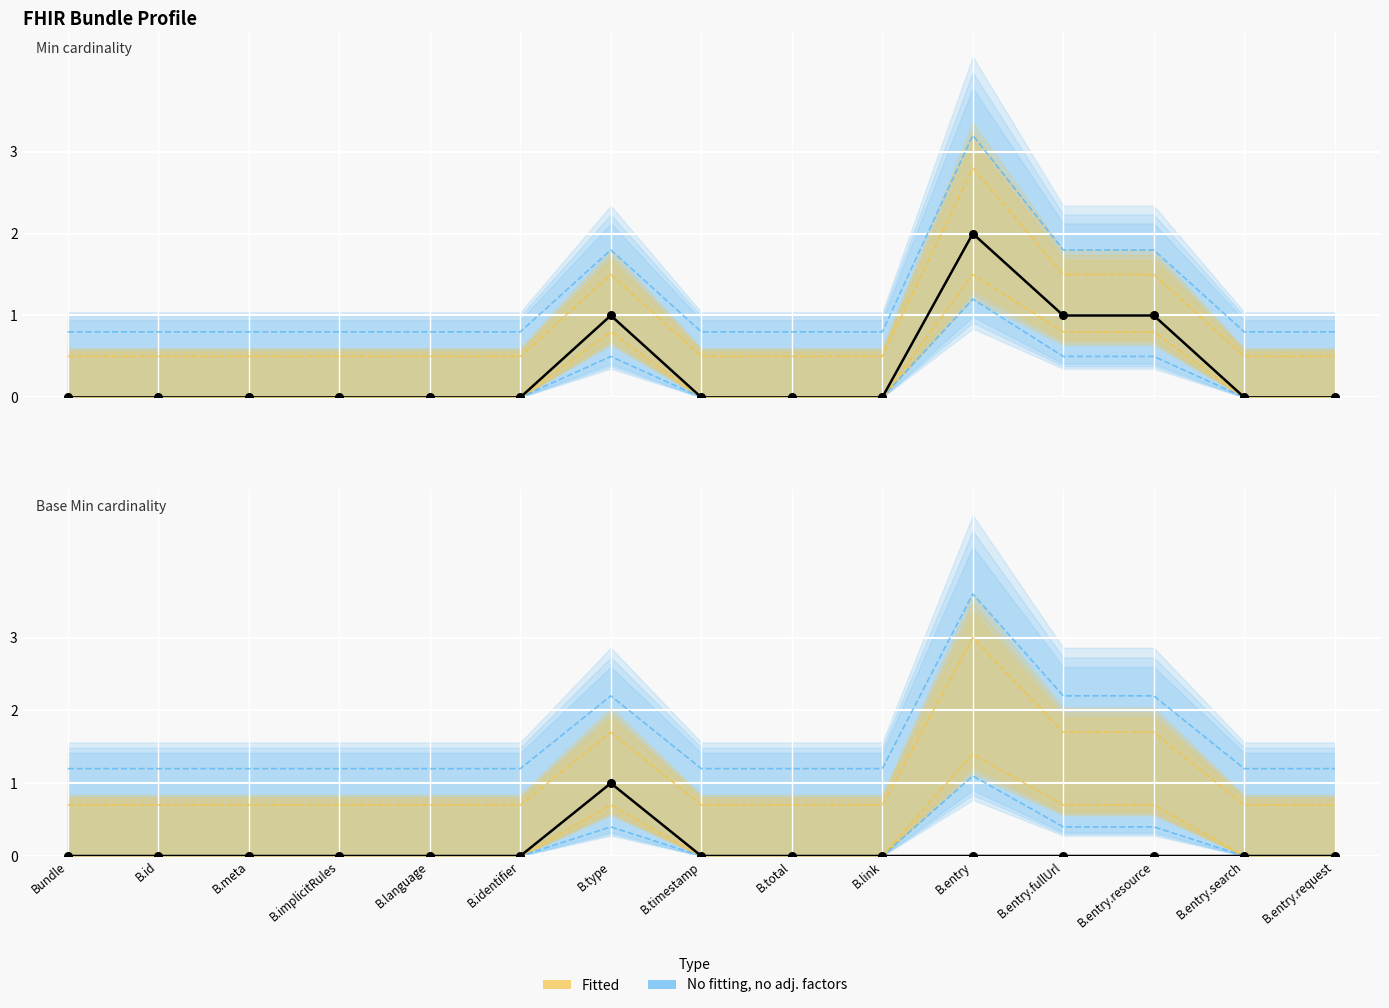

Which series contains the highest Y value?

Min